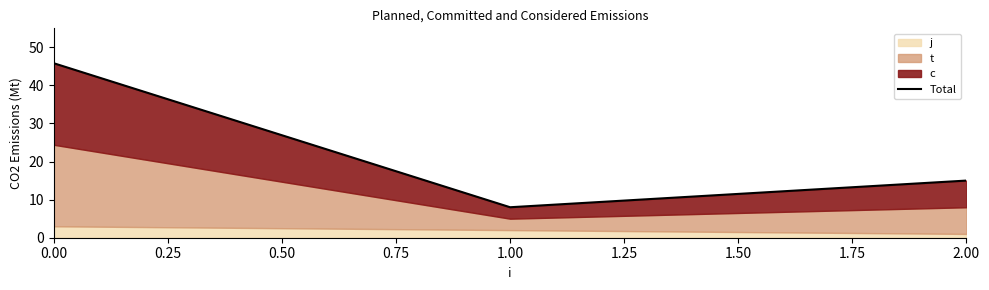

Reading left to right, extract all data points from this chart.

45.8	8.0	15.0